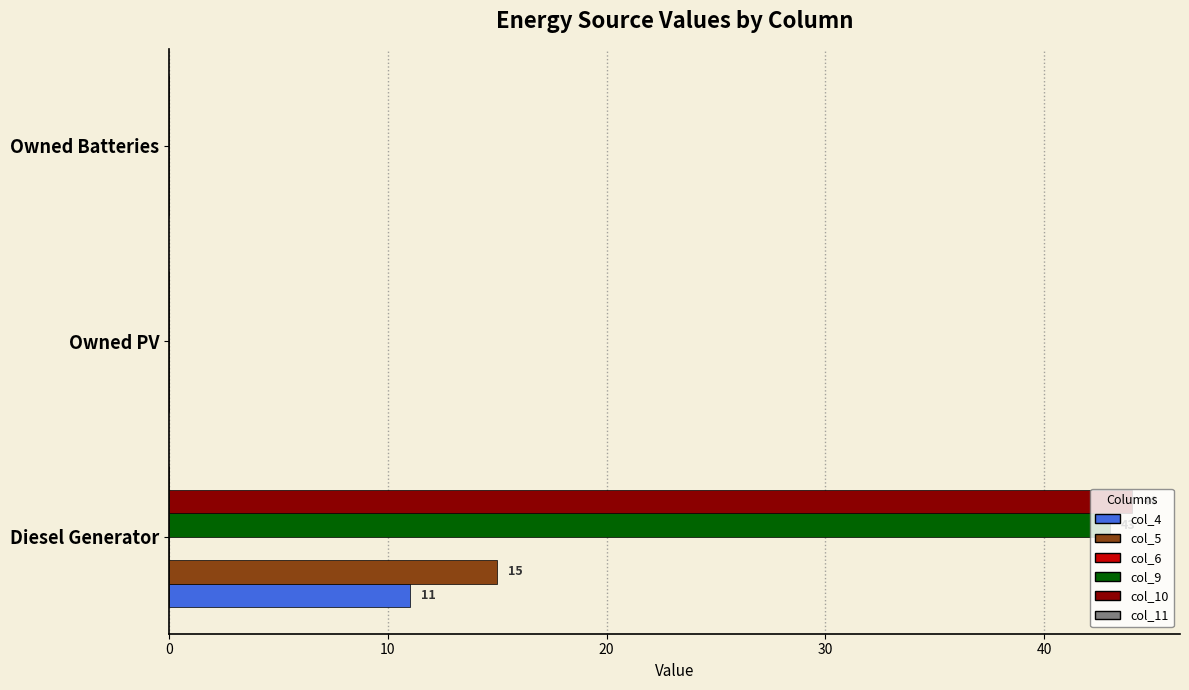

Which series changed the most between Diesel Generator and Owned Batteries?

col_10